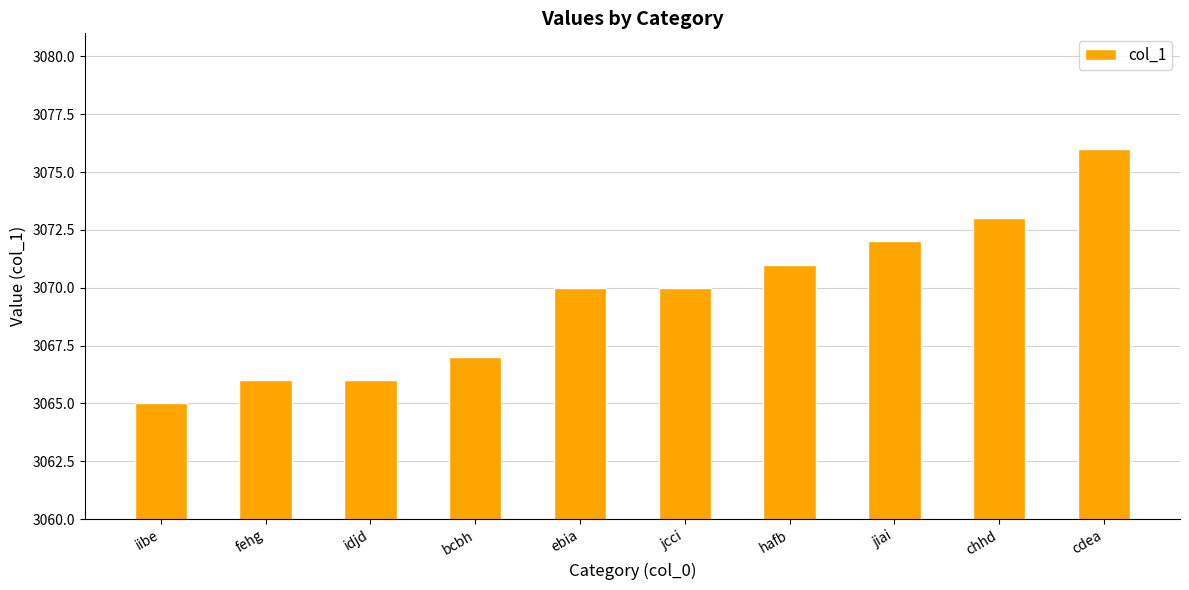

What is the label of the 8th bar from the right?

idjd